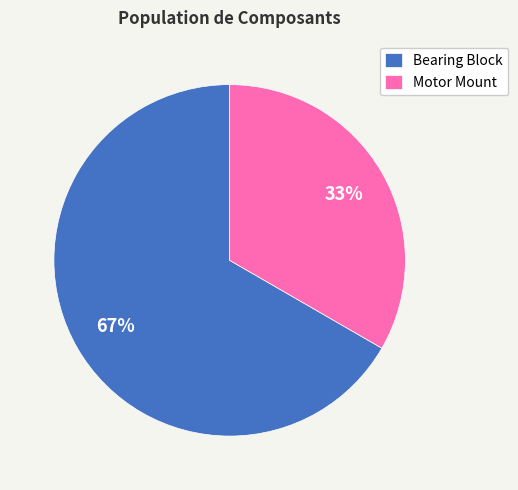

Approximately how many times larger is the value at Bearing Block compared to Motor Mount?

2.0